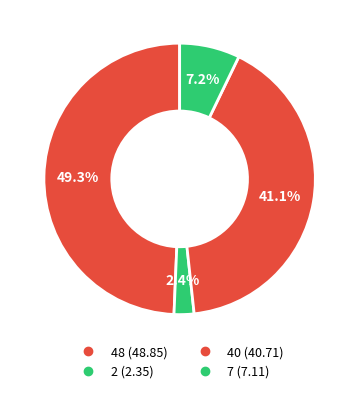

What percentage is the 2 slice, to the nearest percent?

2%